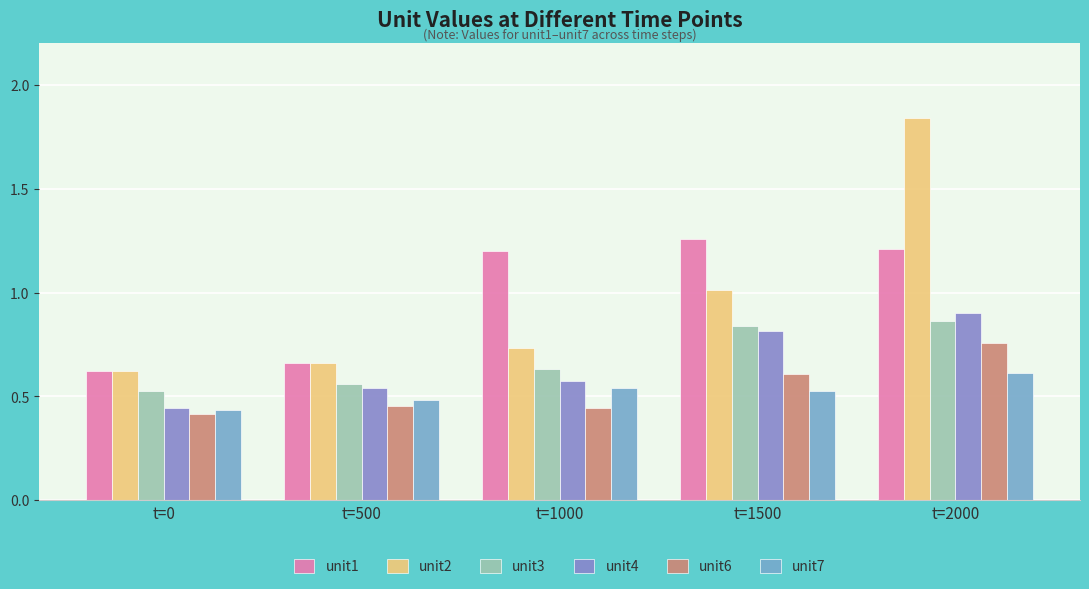

The value of unit3 at t=500 is 0.6. True or false?

True